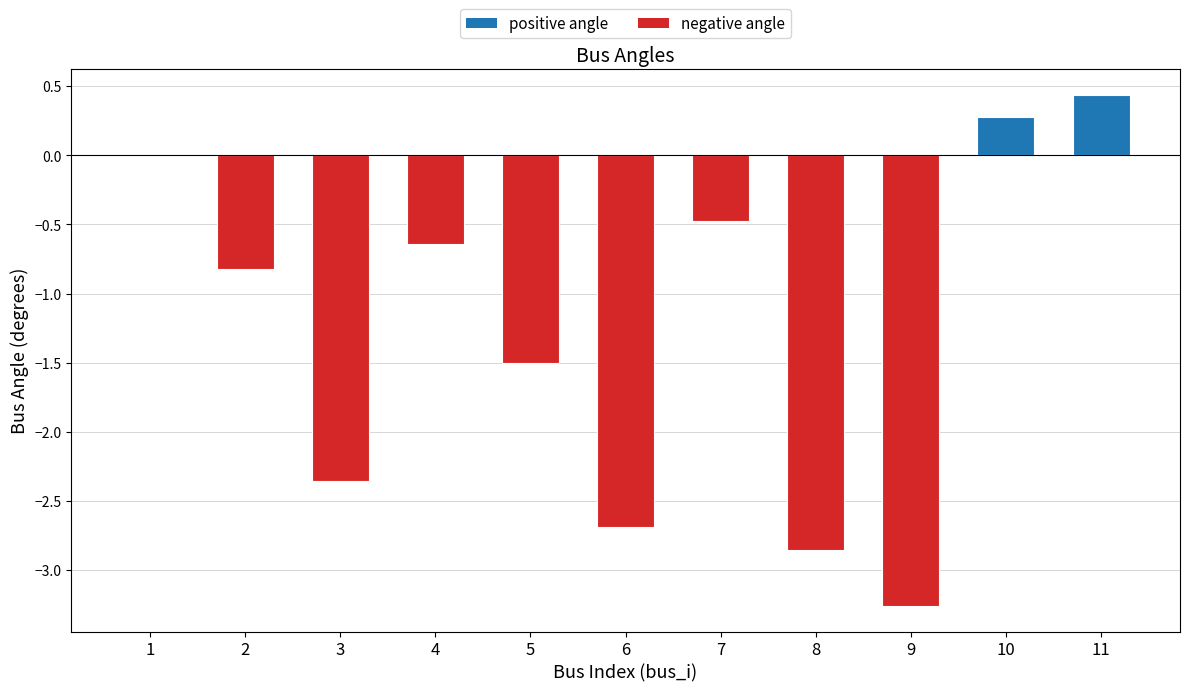

What is the difference between the values at 10 and 8?

3.1